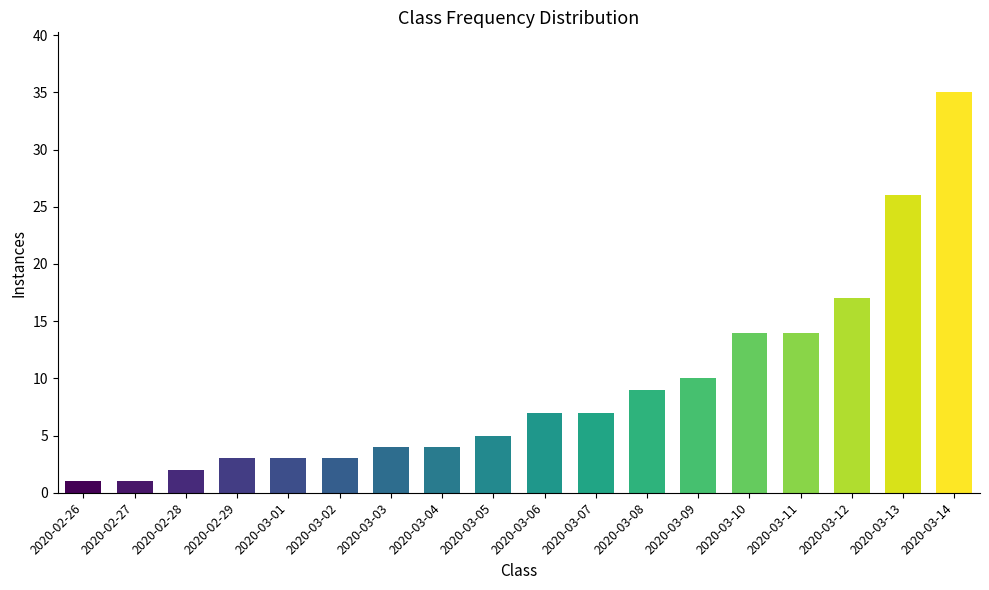

Where is the data nearest to the value 18?

2020-03-12